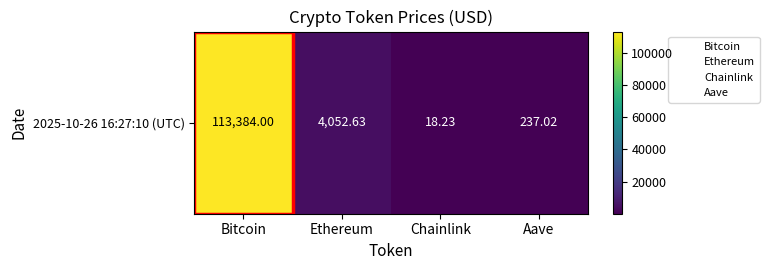

List the labels in order of value, smallest first.

Chainlink, Aave, Ethereum, Bitcoin